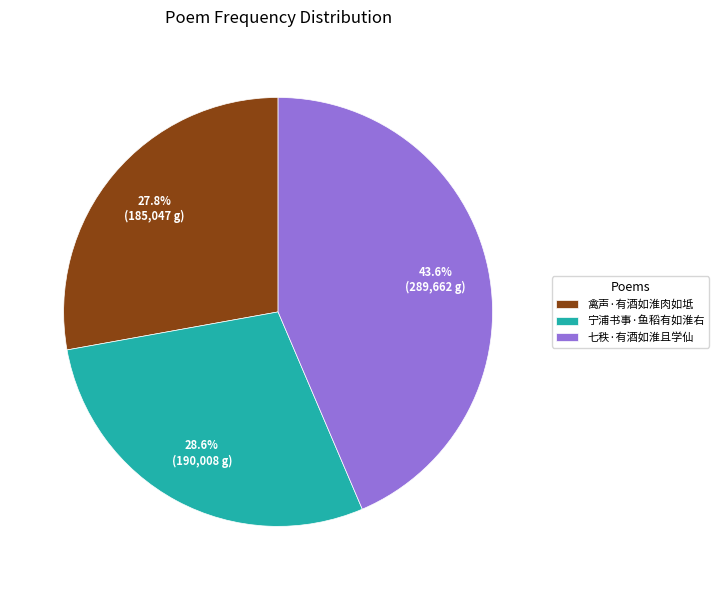

What is the ratio of the value at 七秩·有酒如淮且学仙 to the value at 宁浦书事·鱼稻有如淮右?

1.5